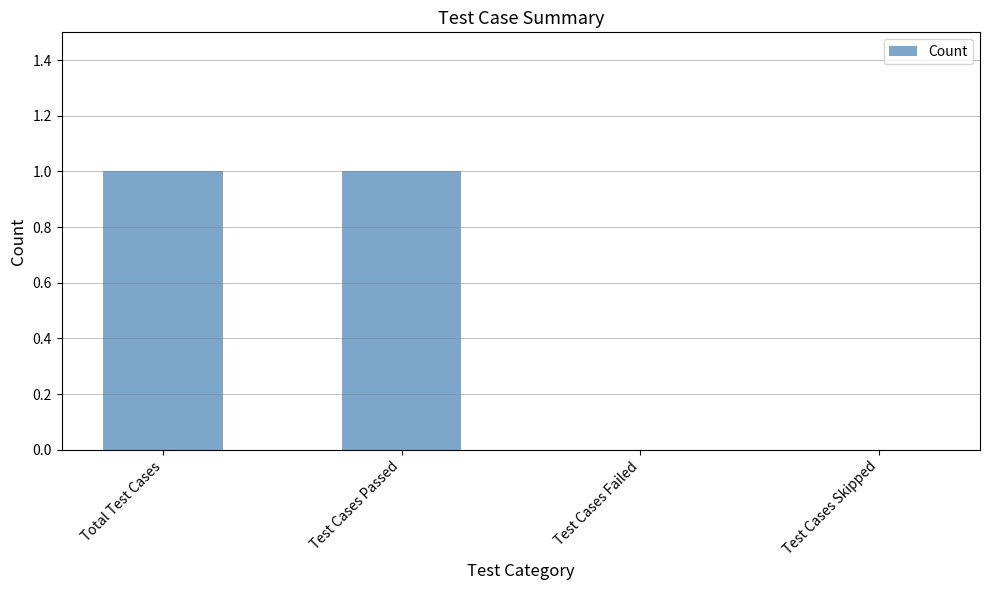

What is the sum of all values?

2